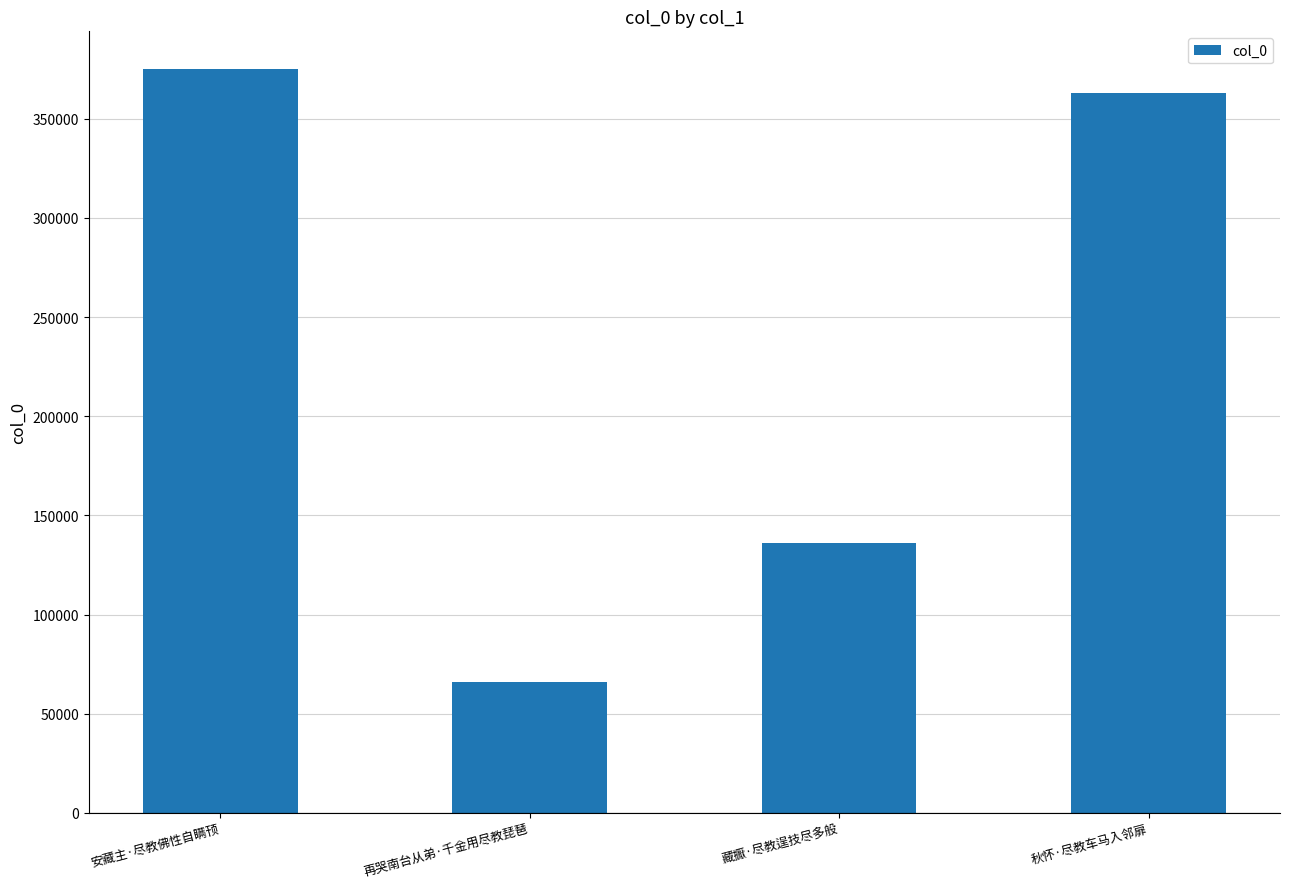

What is the ratio of the value at 藏擫·尽教逞技尽多般 to the value at 秋怀·尽教车马入邻扉?

0.4